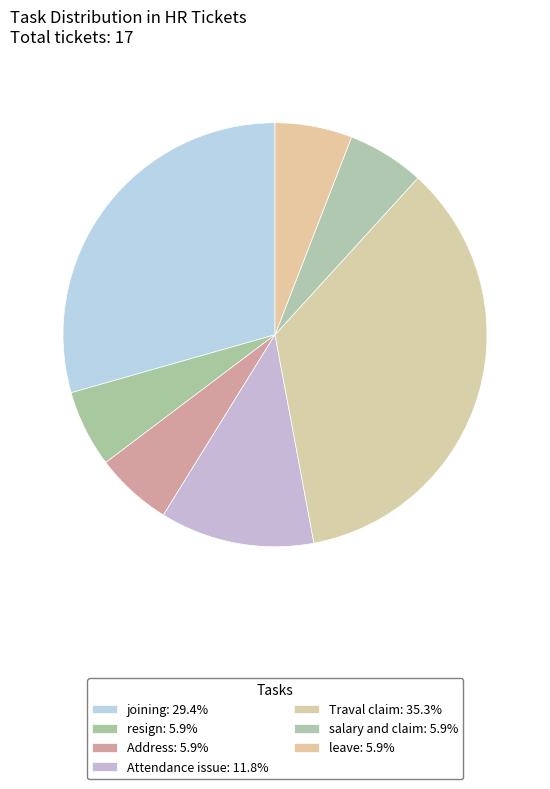

Is leave the majority of the pie?

No